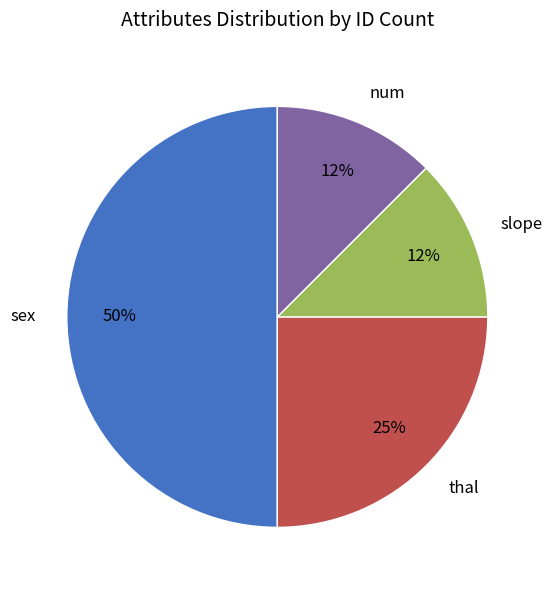

To the nearest percent, what portion does thal represent?

25%